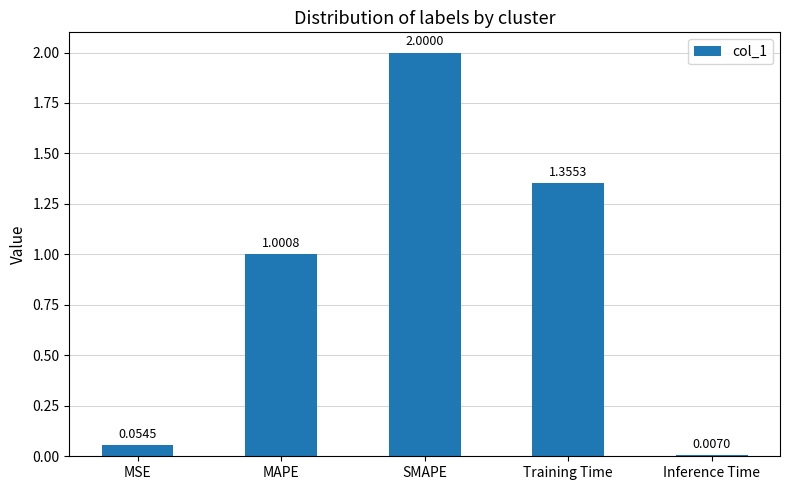

What is the difference between the maximum and minimum values?

2.0